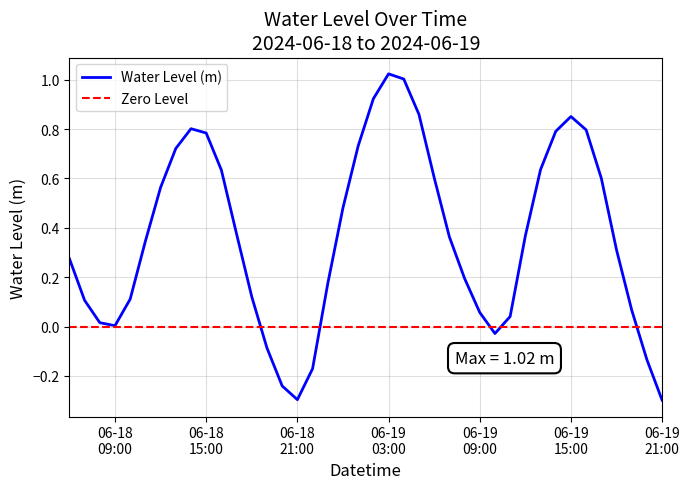

What is the maximum value shown in the chart?

1.0